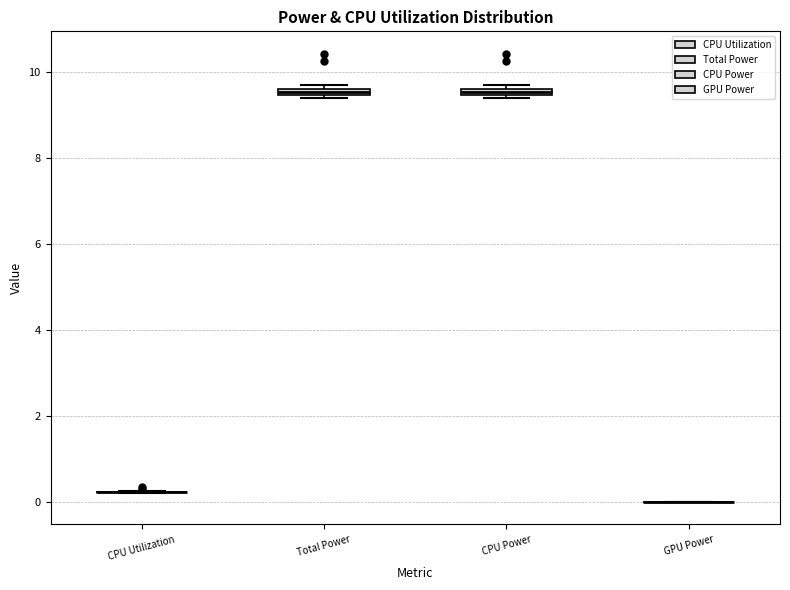

Where is the upper edge of the box for Total Power on the y-axis? The values are not printed on the chart, so give them approximately, as read against the axis.

9.6